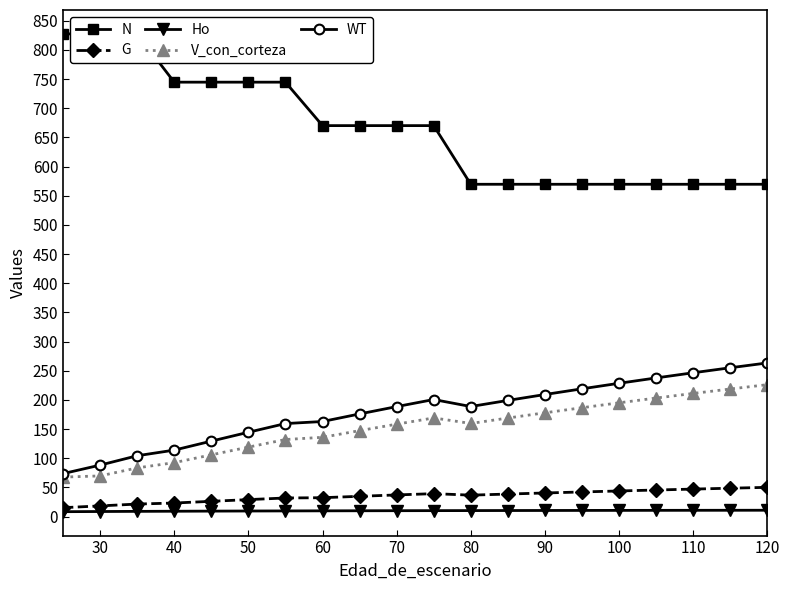

Is it true that WT equals 144.7 at 50?

True